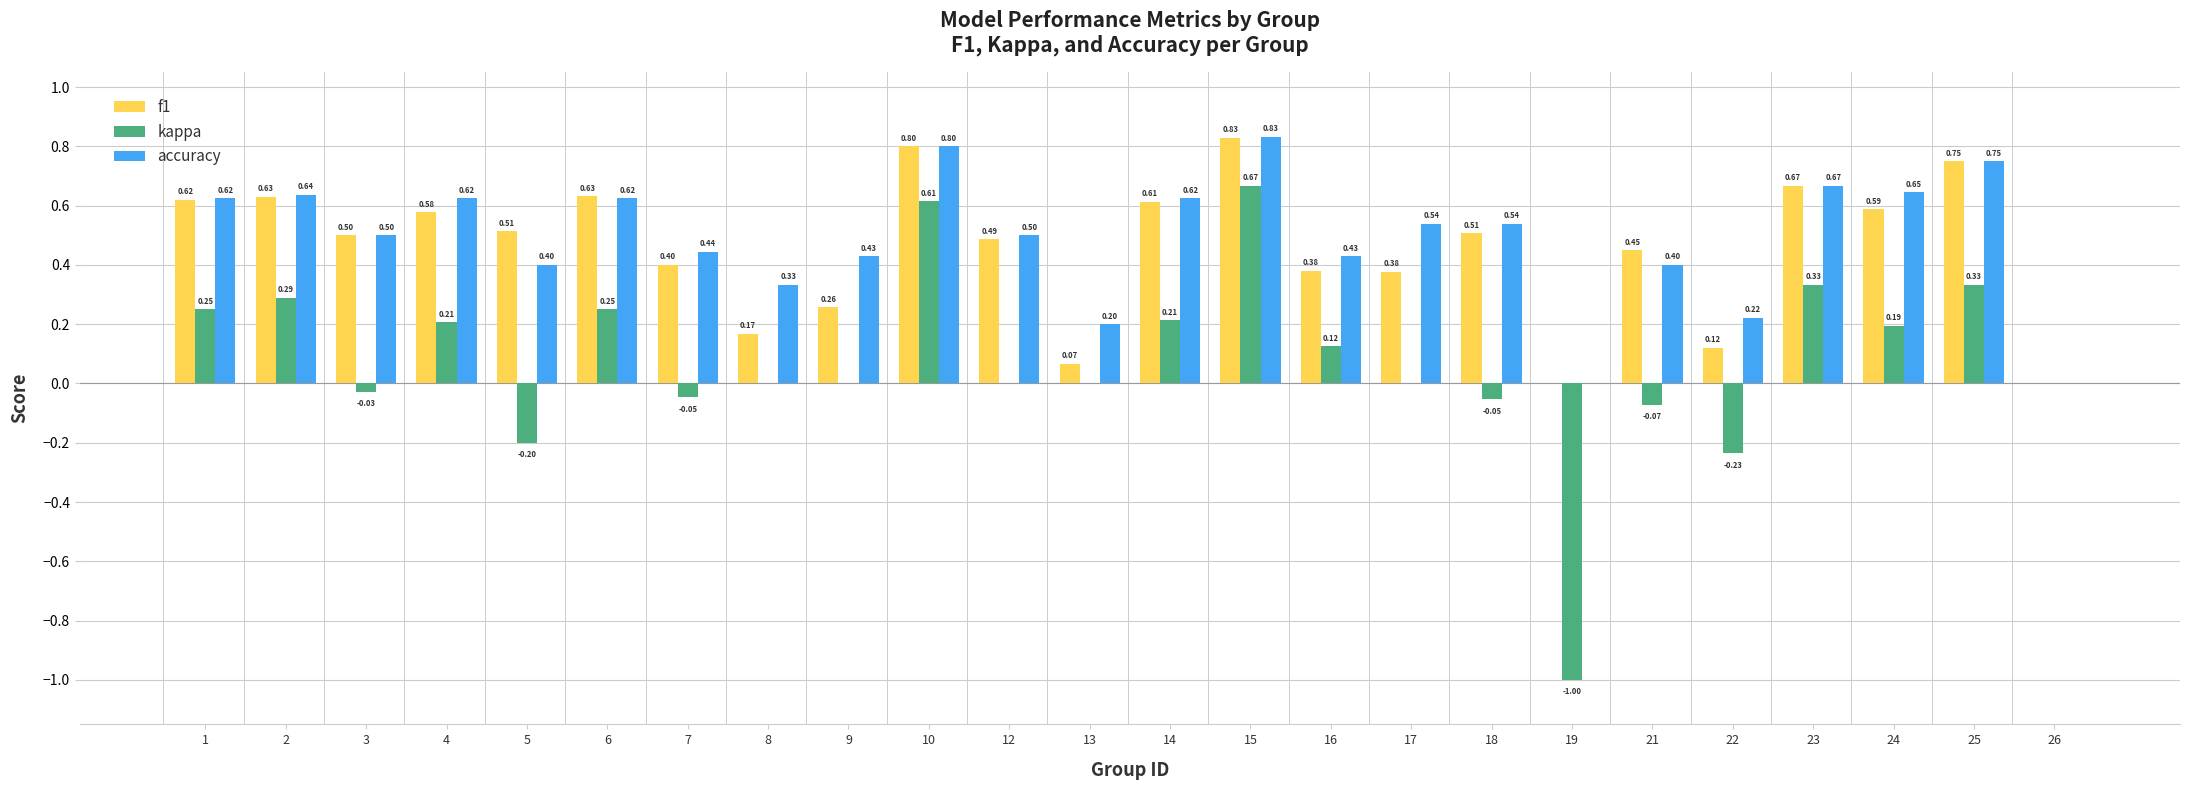

The value of f1 at 17 is 0.4. True or false?

True